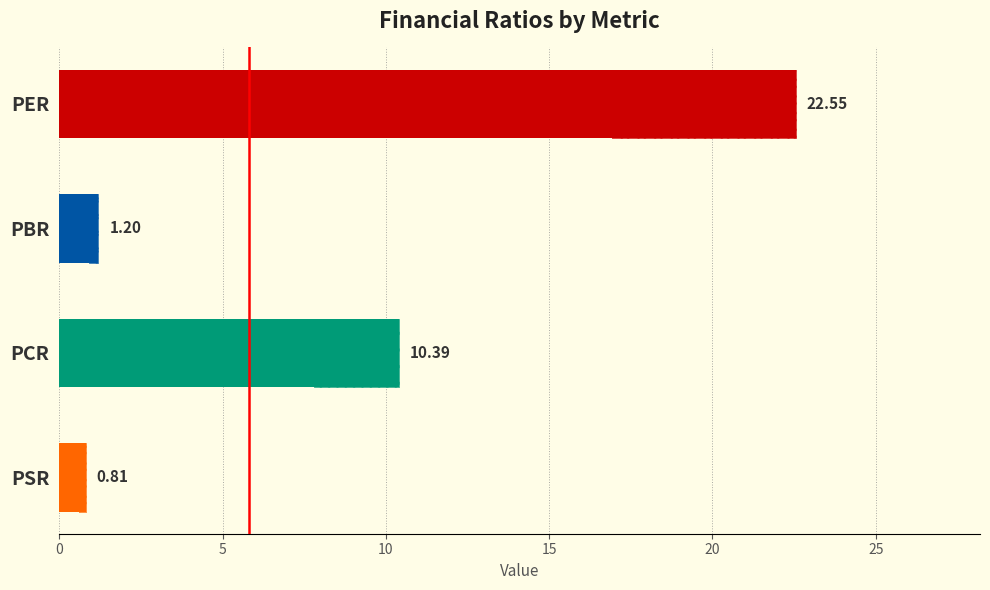

How many data points are less than 10?

2